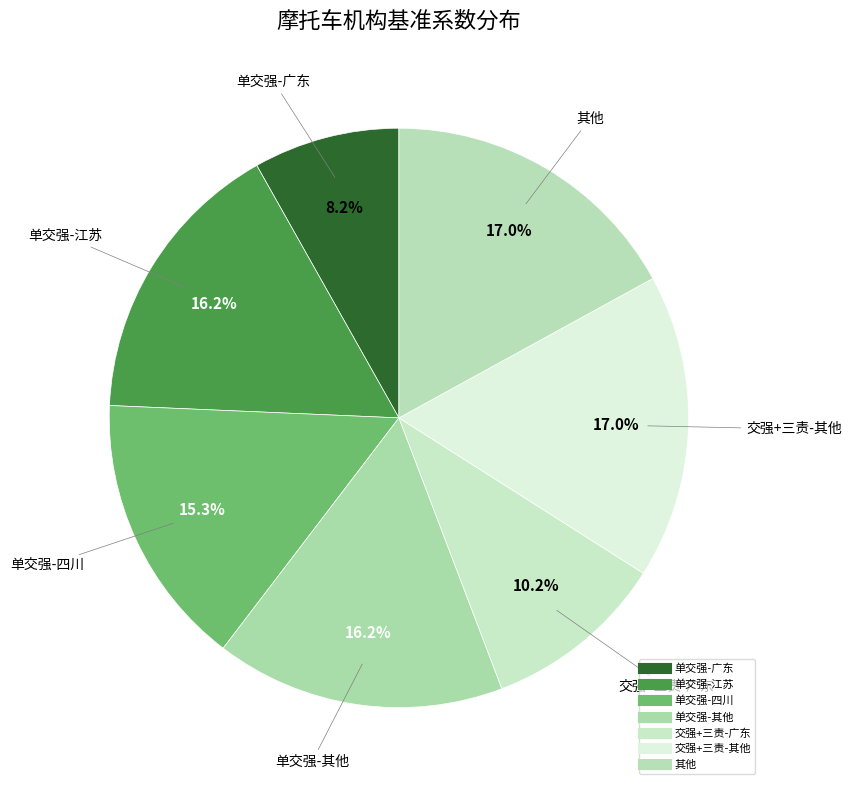

Rank the categories by value from highest to lowest.

交强+三责-其他, 其他, 单交强-江苏, 单交强-其他, 单交强-四川, 交强+三责-广东, 单交强-广东